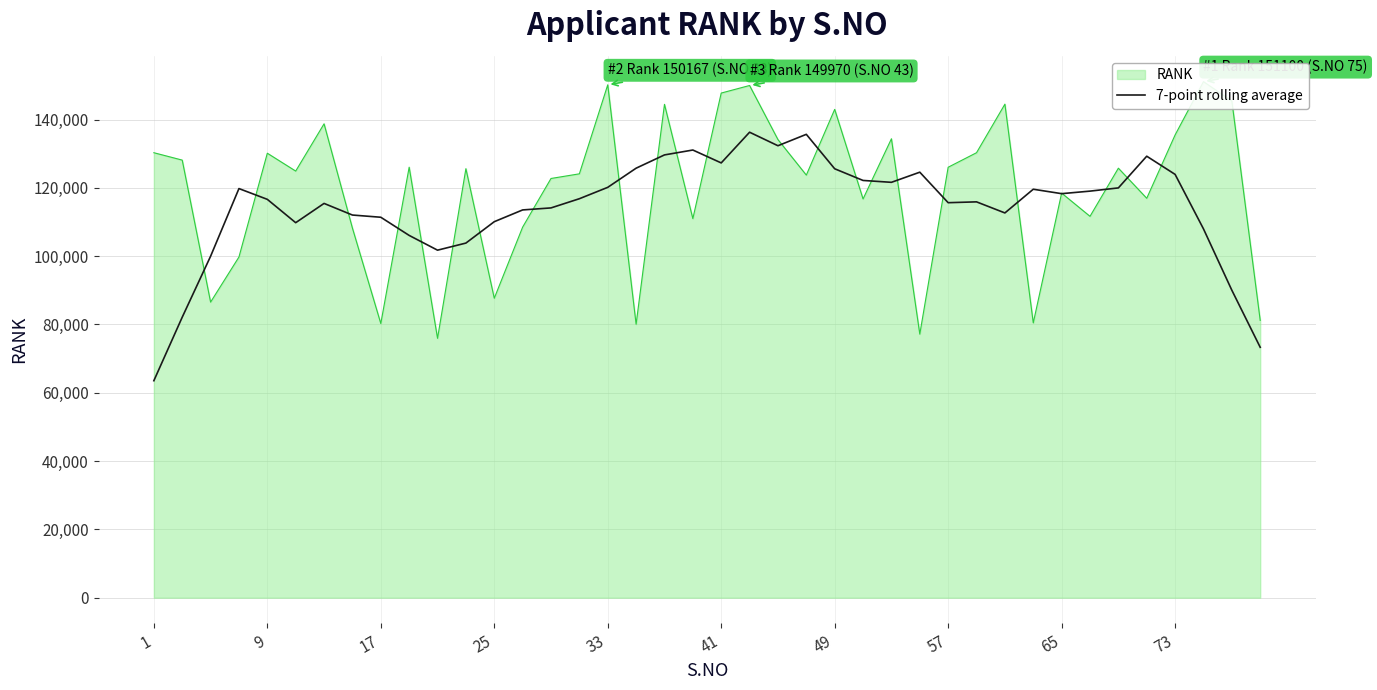

What is the lowest value of the 7-point rolling average series?

63531.0